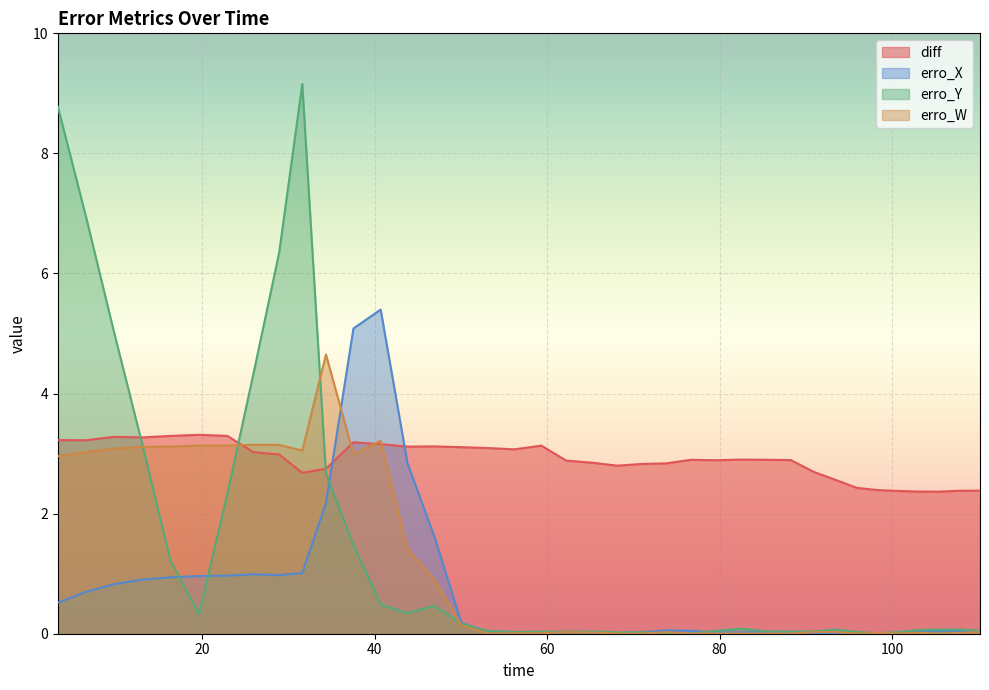

Which series has the largest range (max minus min)?

erro_Y